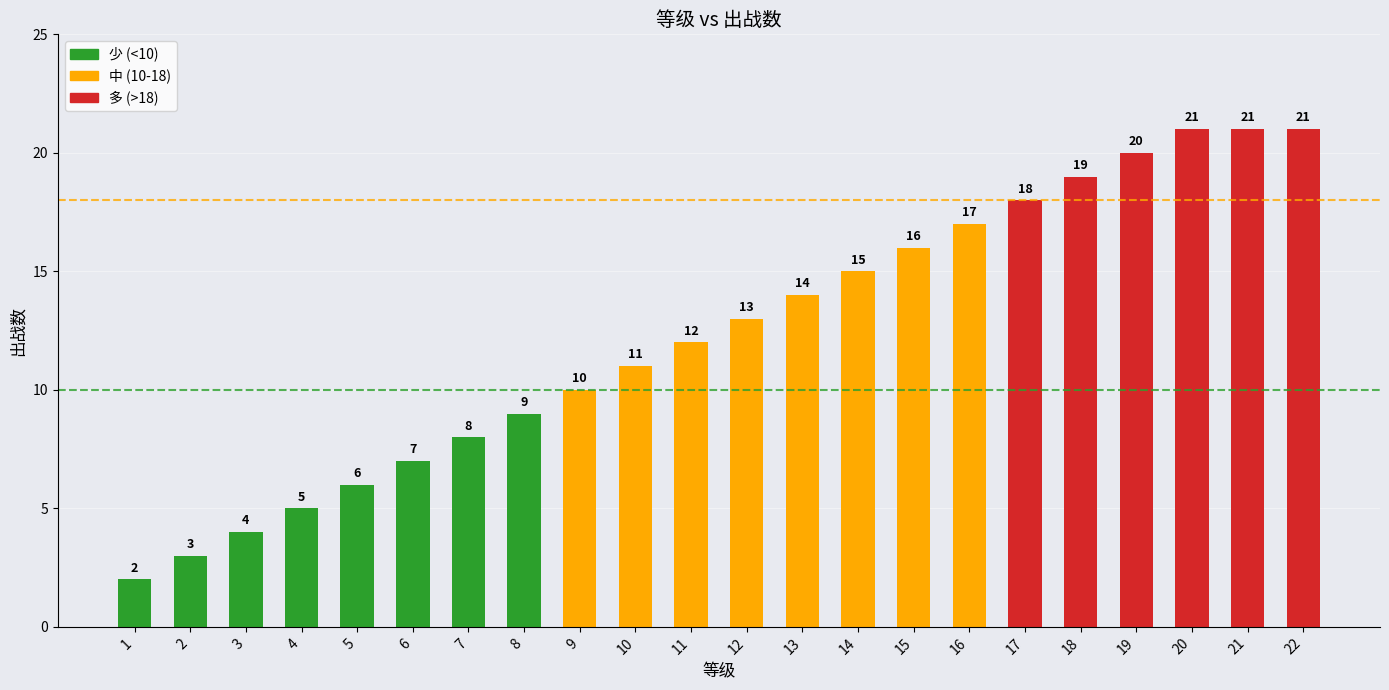

What value does the data have at 16, to the nearest 5?

15